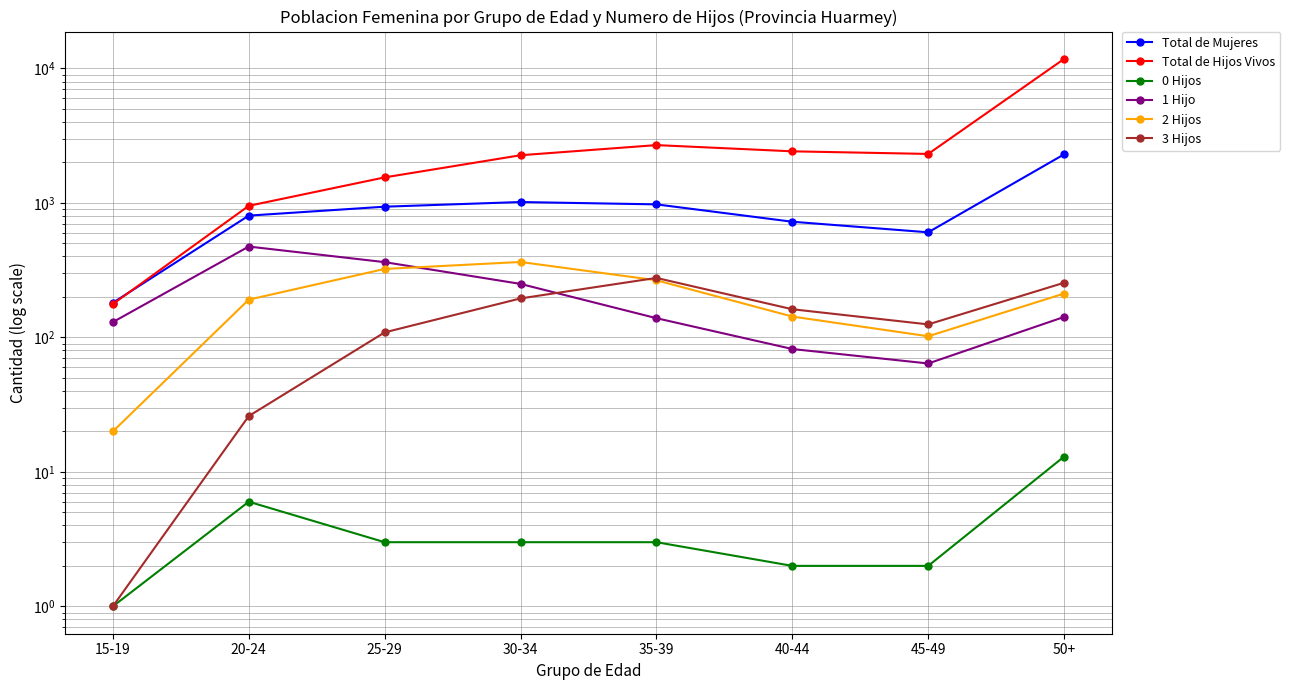

Which series has the largest total across all categories?

Total de Hijos Vivos